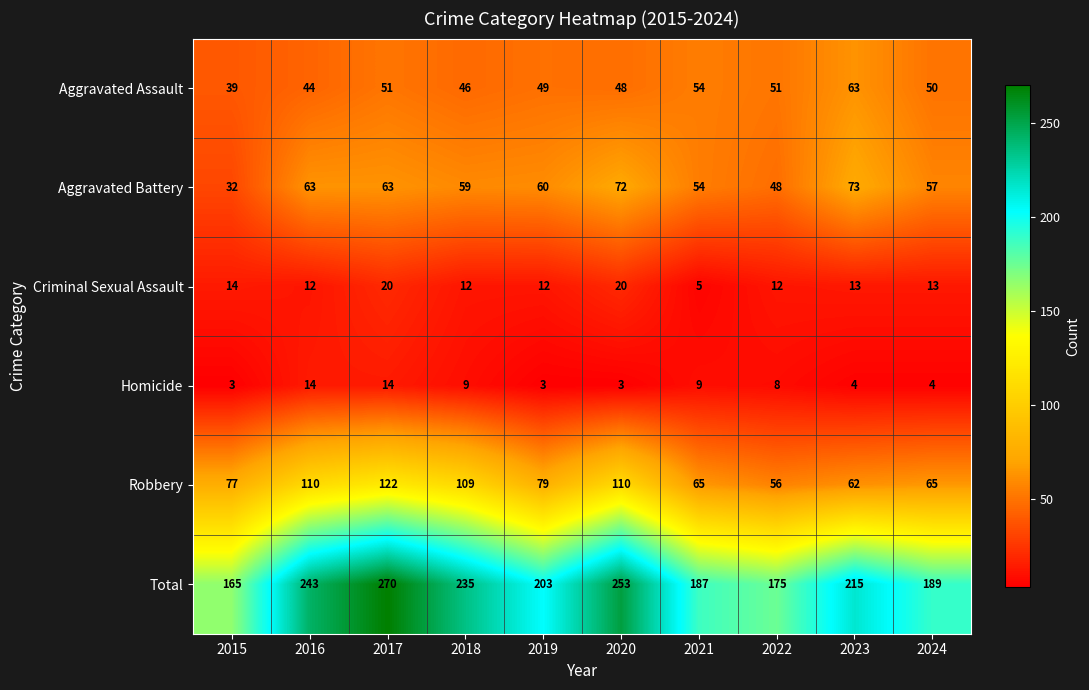

Which category has the highest value in the Aggravated Assault series?

2023